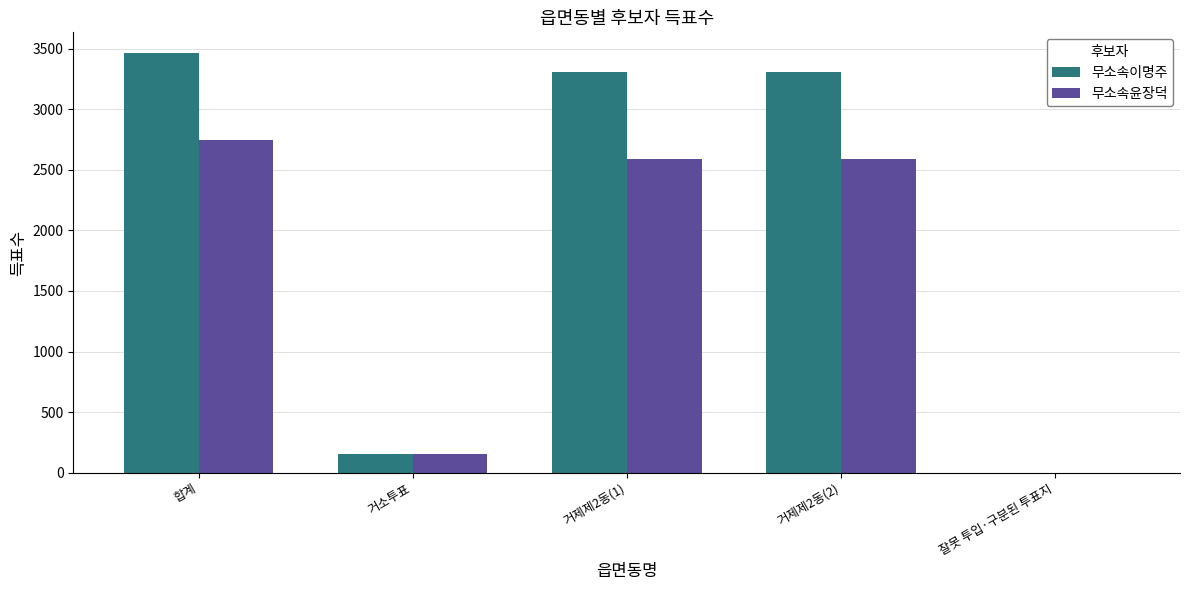

What is the sum of all 무소속윤장덕 values?

8085